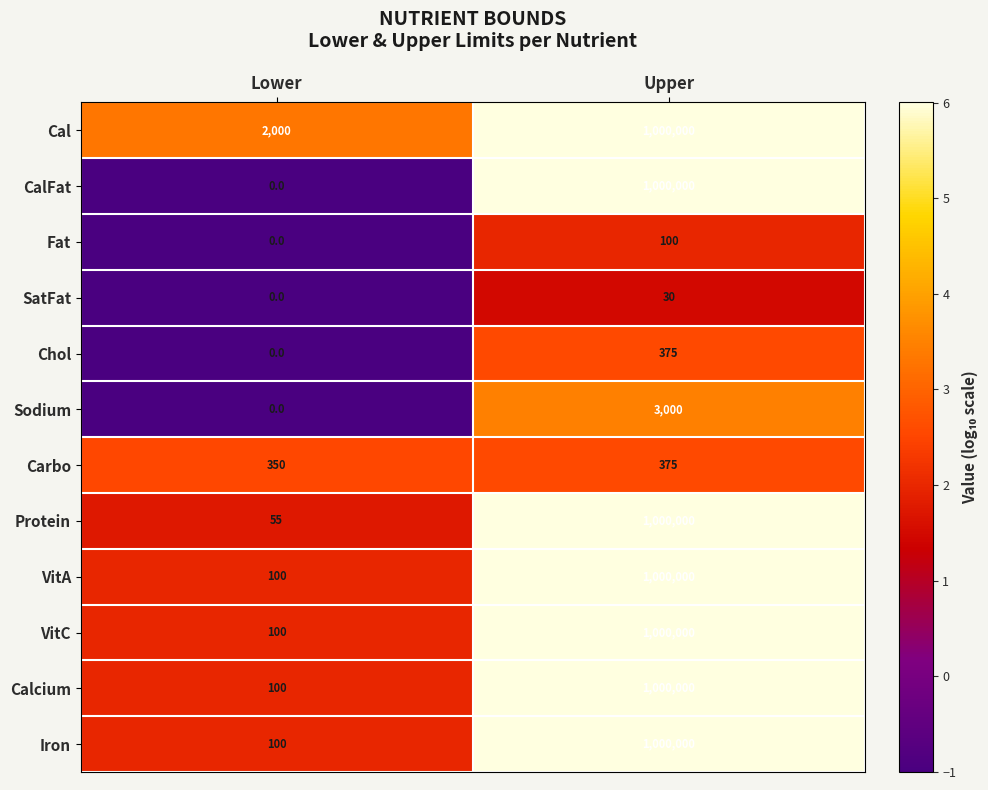

What is the average value of the Fat series?

50